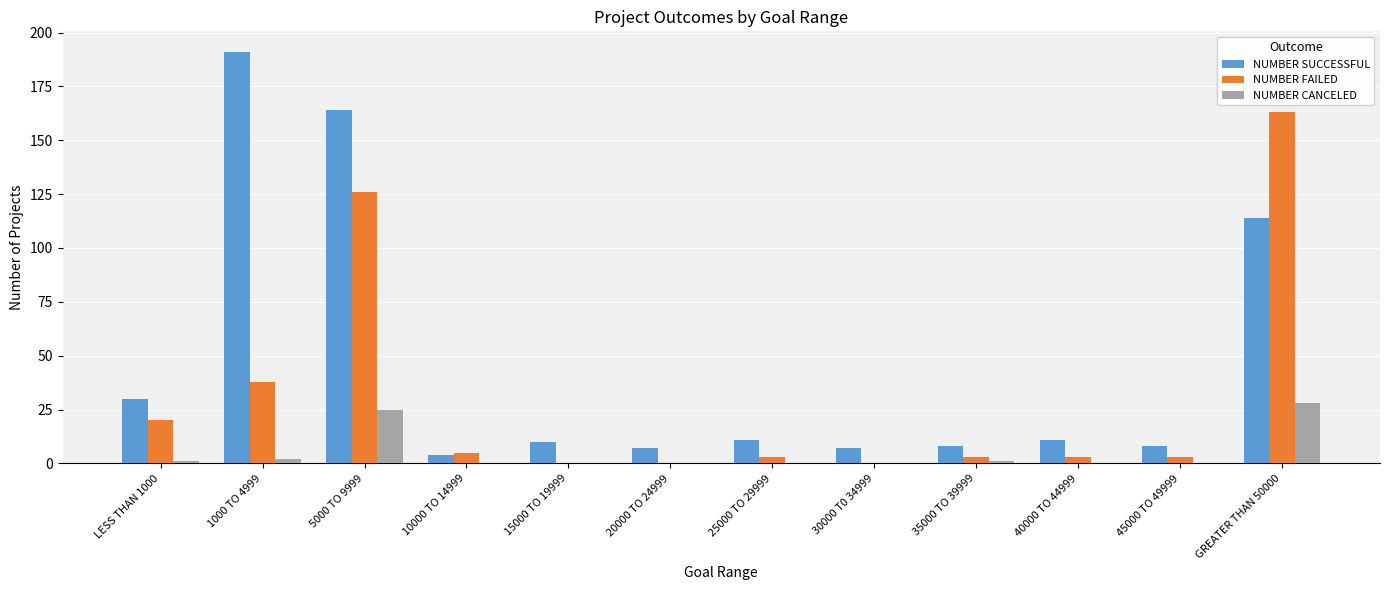

Which series has the largest total across all categories?

NUMBER SUCCESSFUL